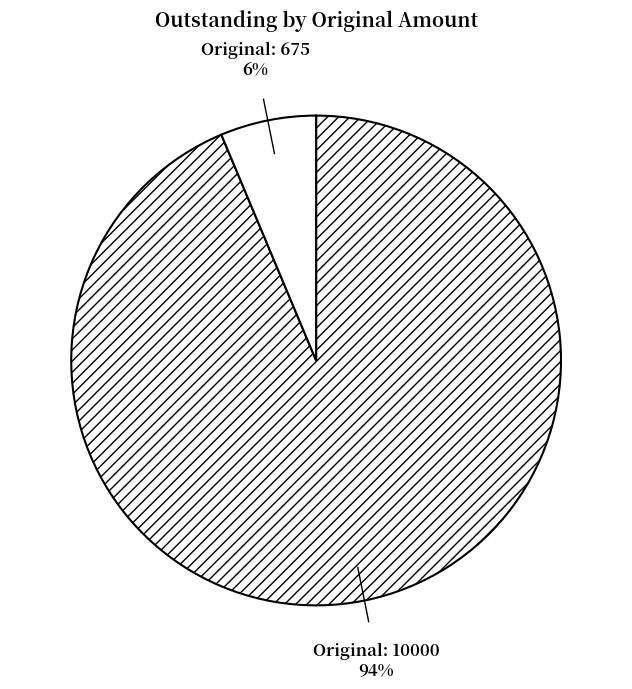

How many segments does this pie chart have?

2